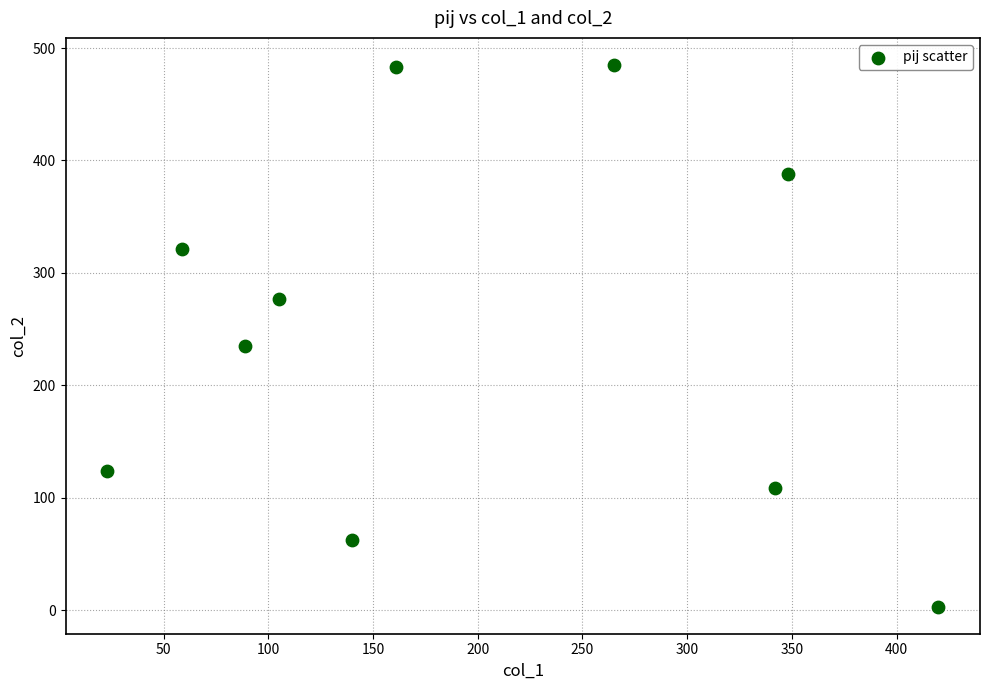

What Y value in the scatter plot is closest to 244?

235